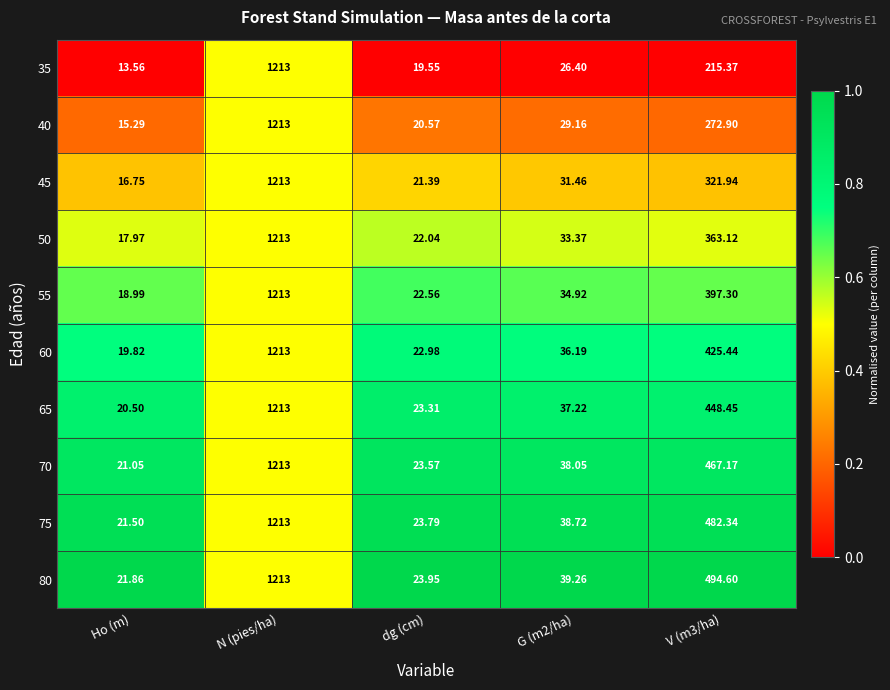

At which label does 55 reach its minimum?

Ho (m)